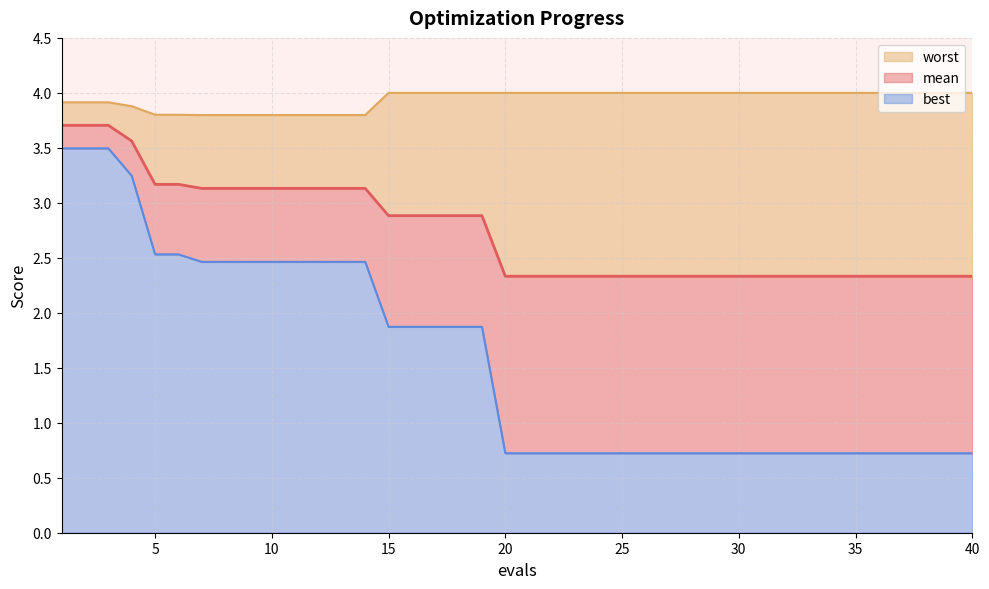

List the series in order of their peak value, lowest first.

best, mean, worst